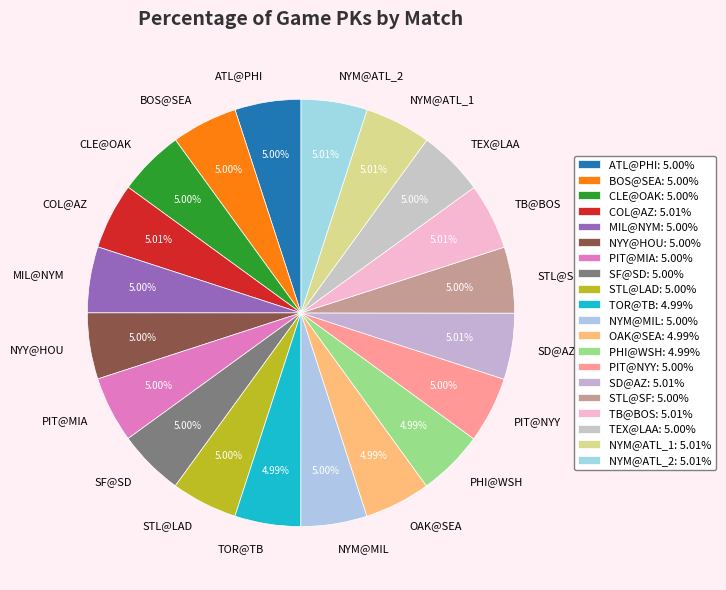

To the nearest percent, what is the average slice percentage?

5%